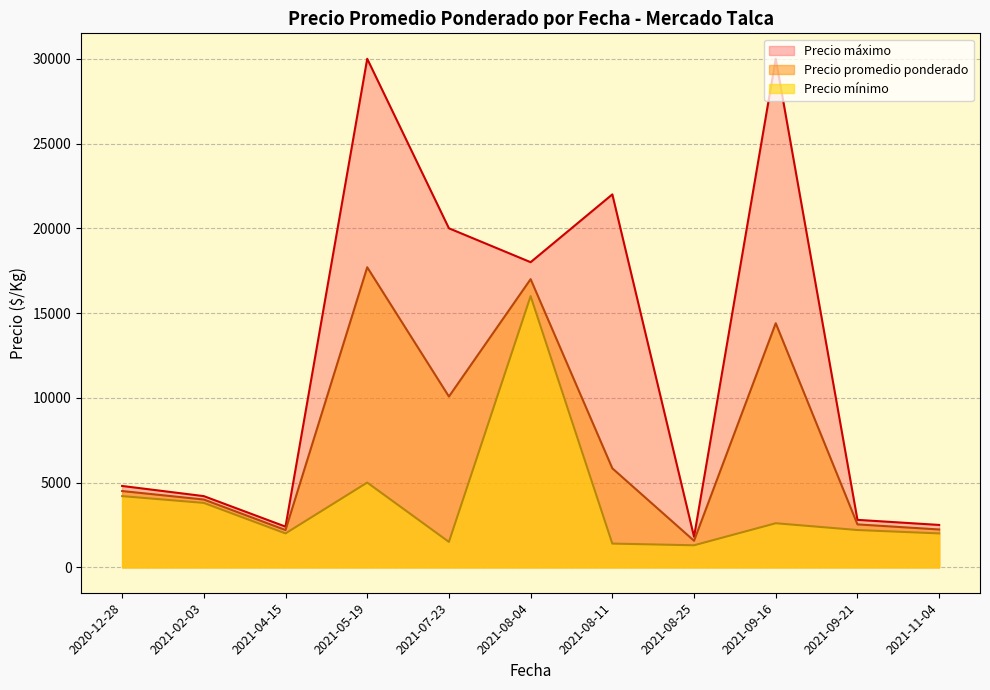

What is the maximum value shown in the chart?

30000.0